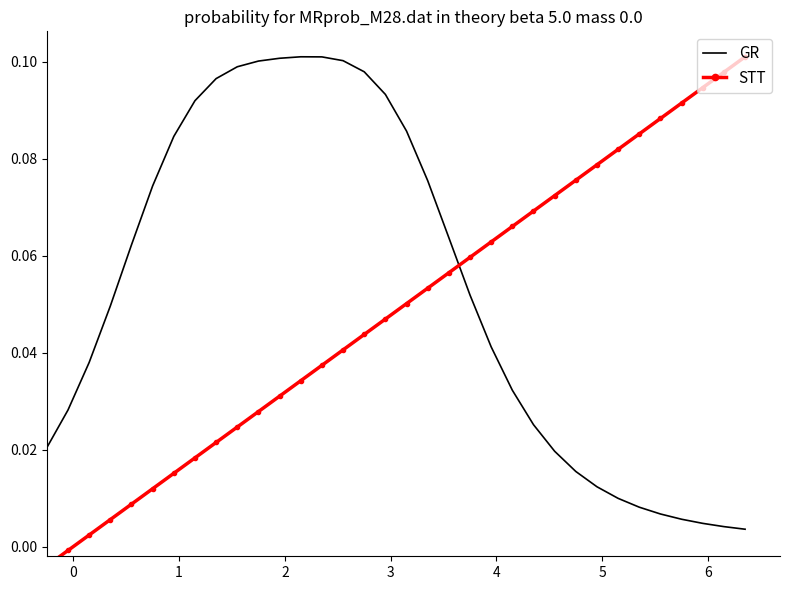

What is the difference between the maximum and second lowest values in the STT series?

0.1